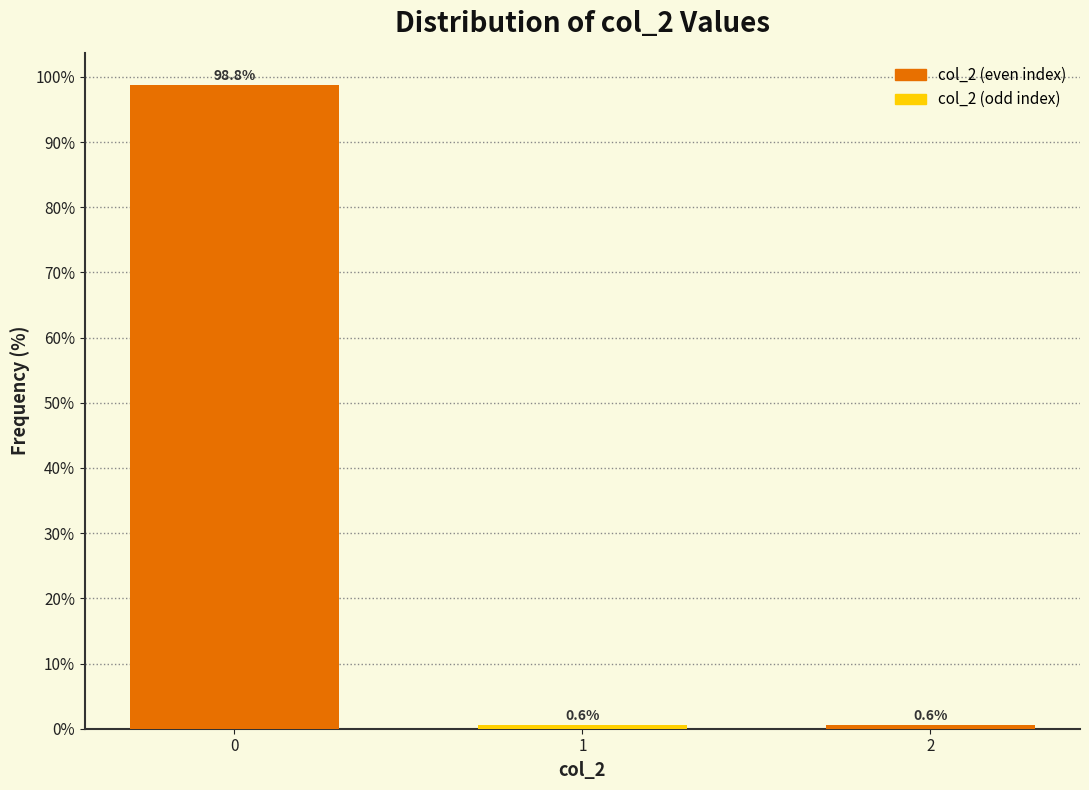

Reading left to right, what are all the values shown in this chart?

98.8	0.6	0.6